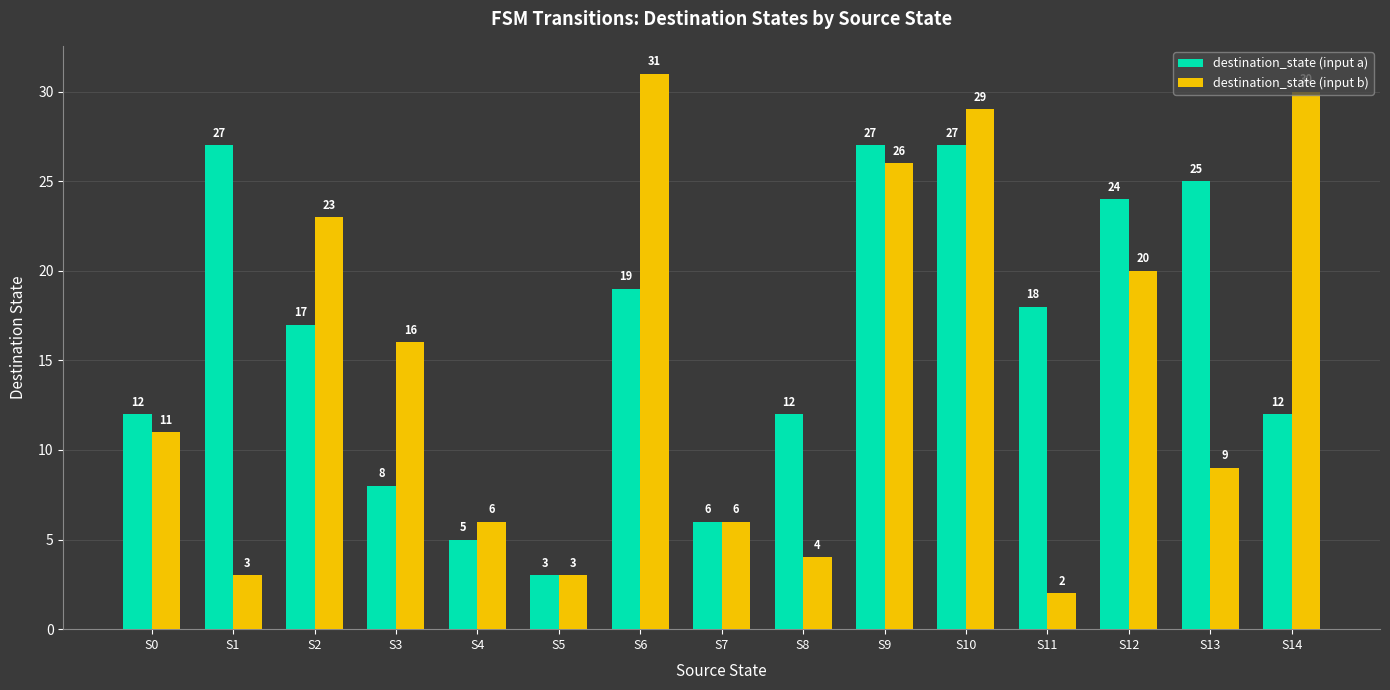

Which series has the widest spread of values?

destination_state (input b)